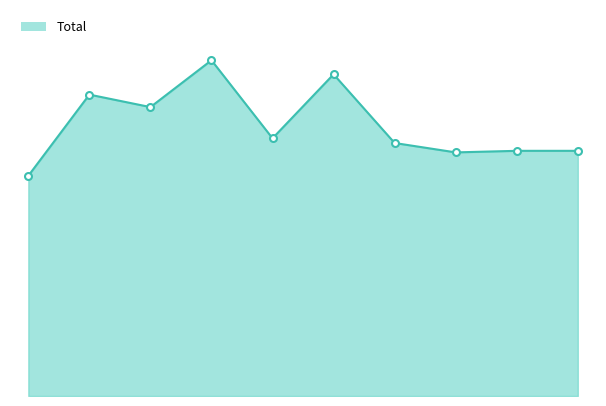

Does the chart display data point markers on the line(s)?

No